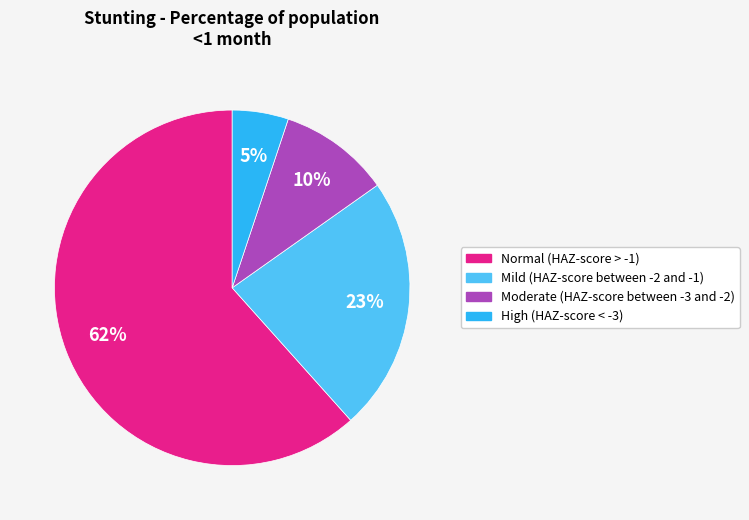

Is there any slice that represents more than half of the pie?

Yes